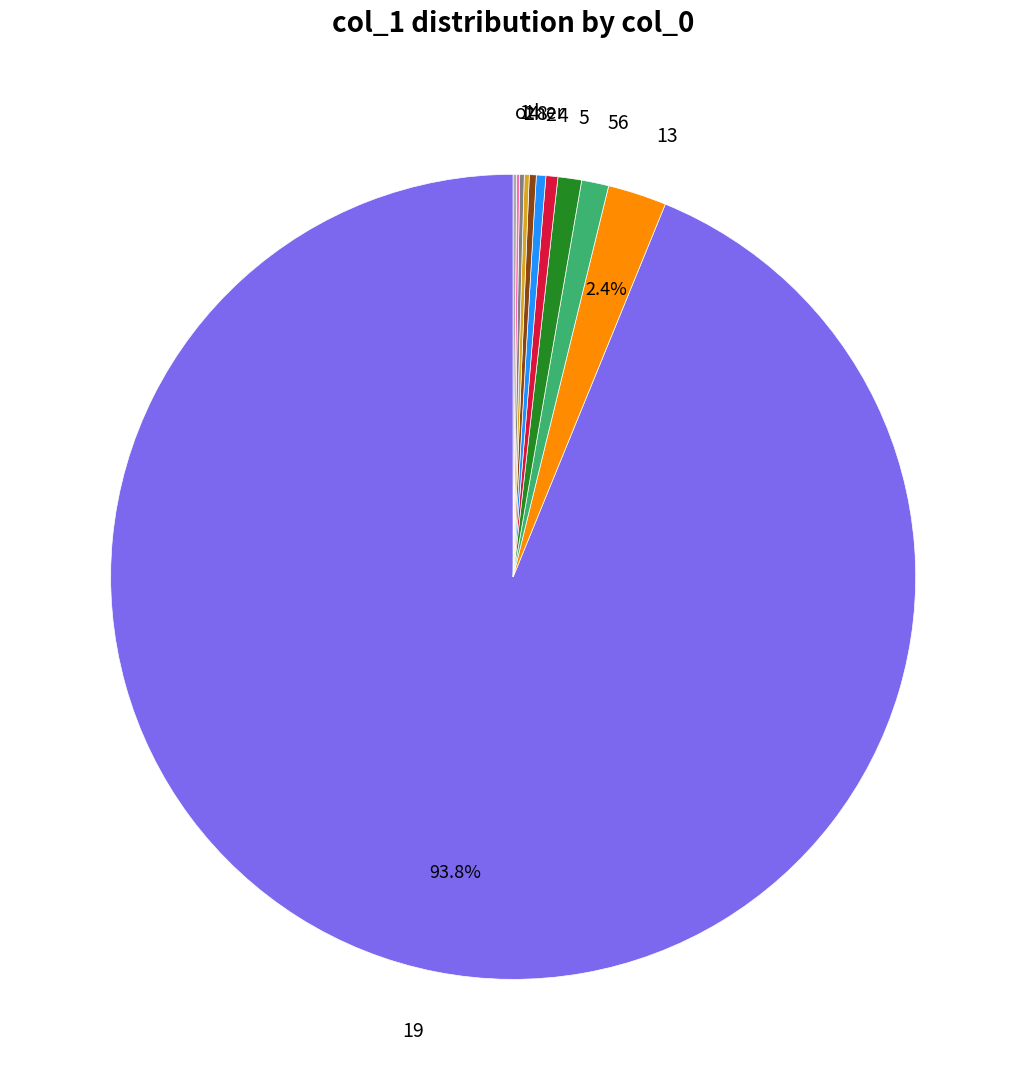

Does any single category account for the majority?

Yes